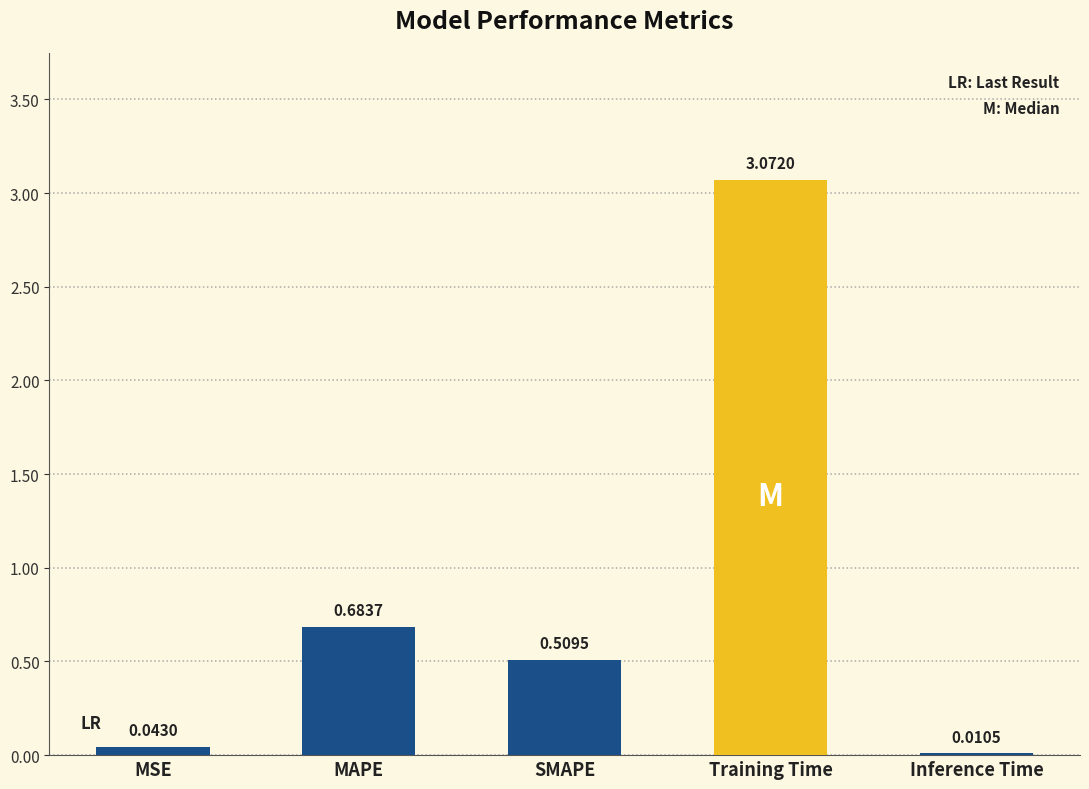

Which label corresponds to the largest value in the chart?

Training Time